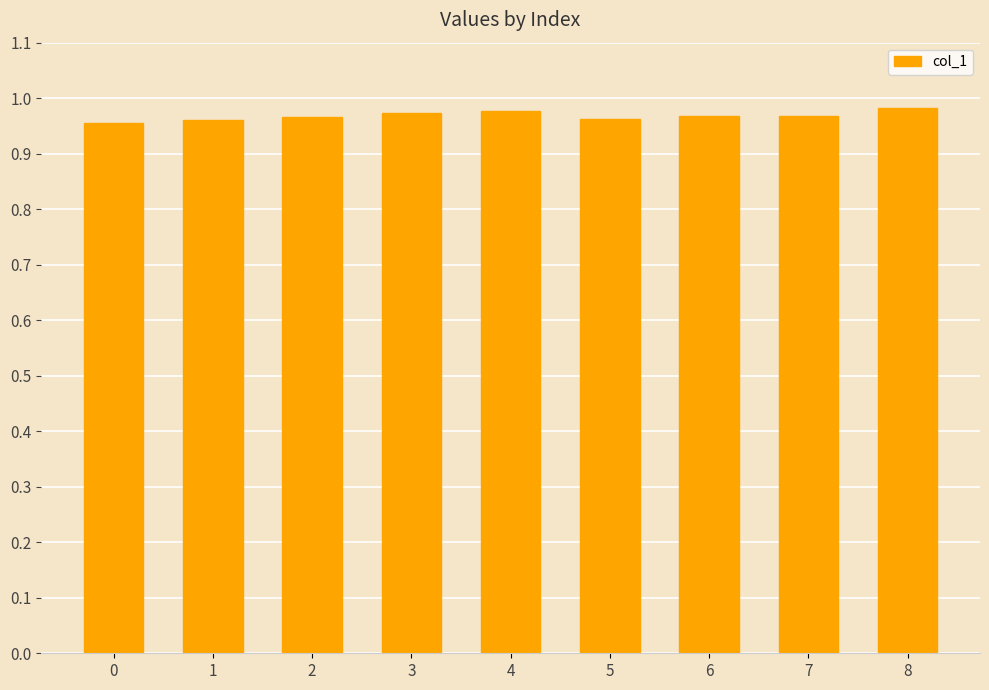

What is the sum of the values at 8 and 2?

1.9